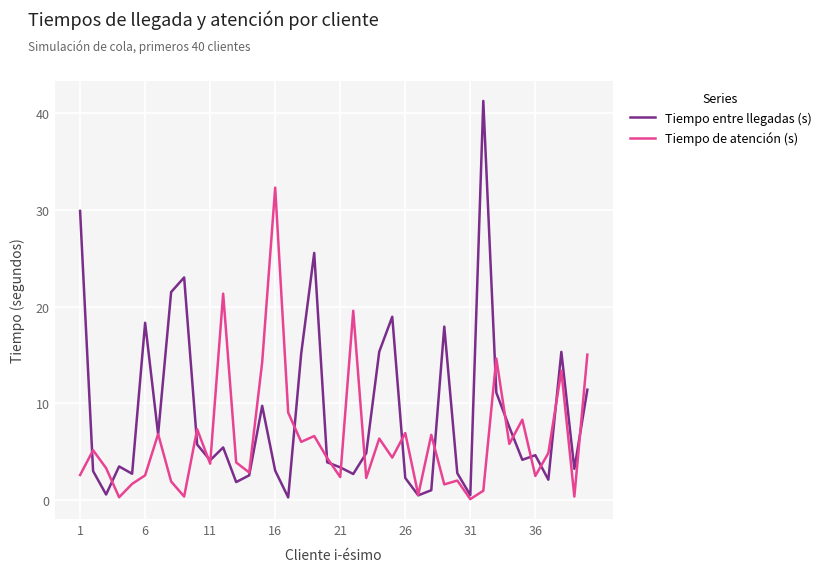

What is the average value of the Tiempo de atención (s) series?

6.4